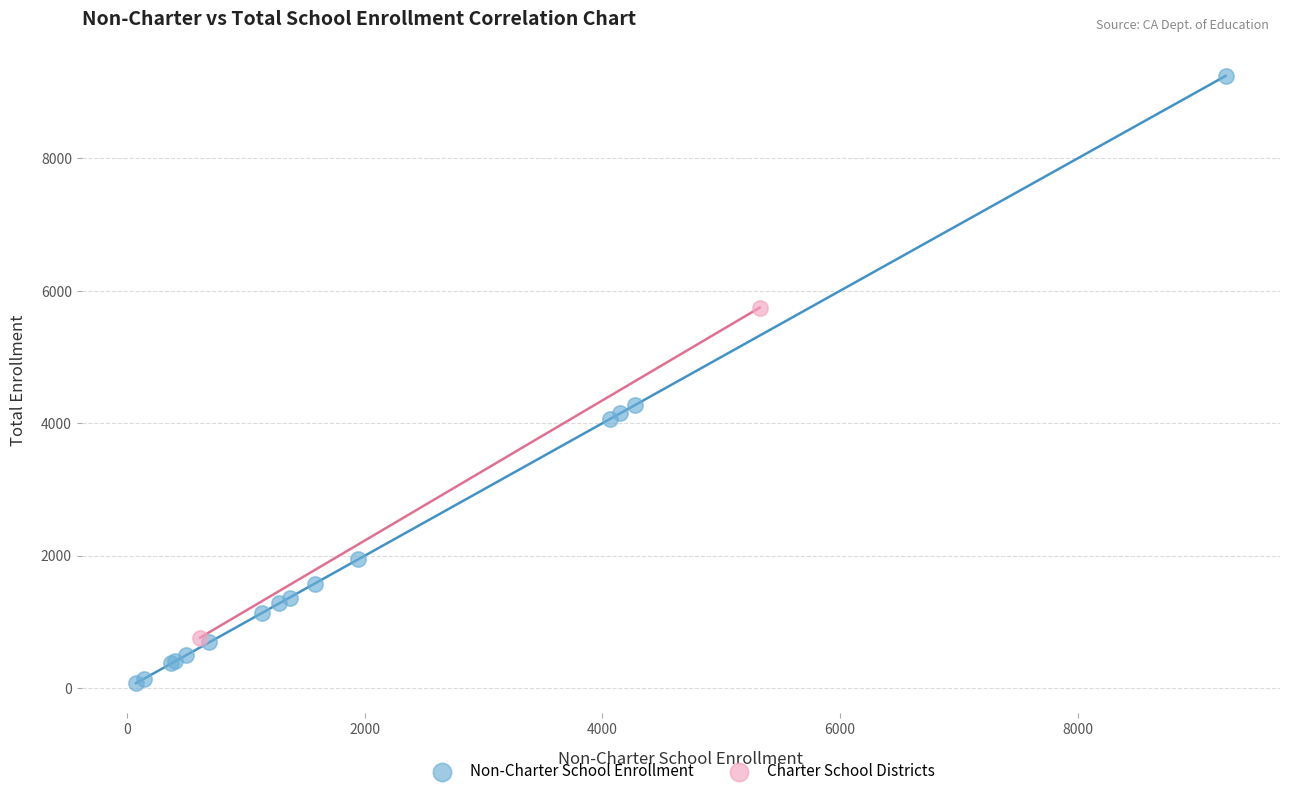

Which series contains the lowest Y value?

Non-Charter School Enrollment